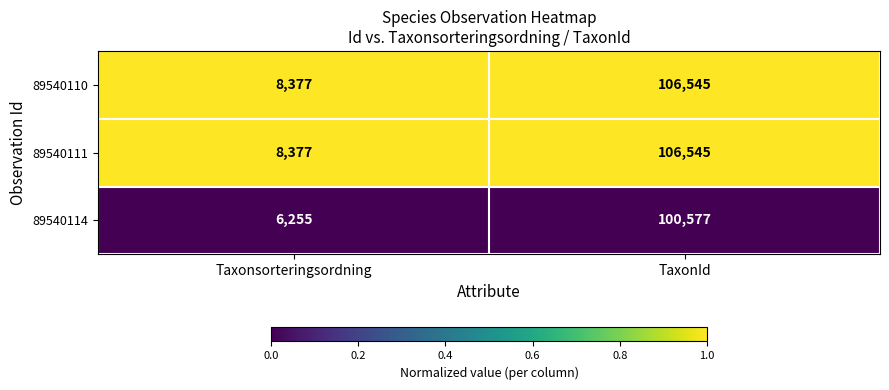

What is the maximum value for 89540111?

106545